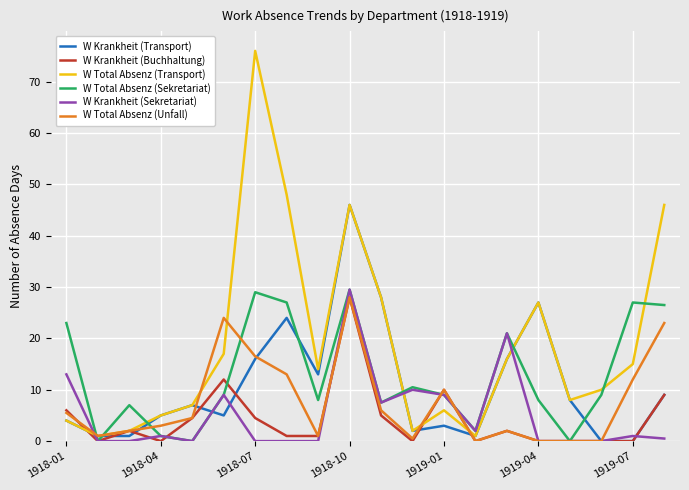

What is the greatest value displayed?

76.0